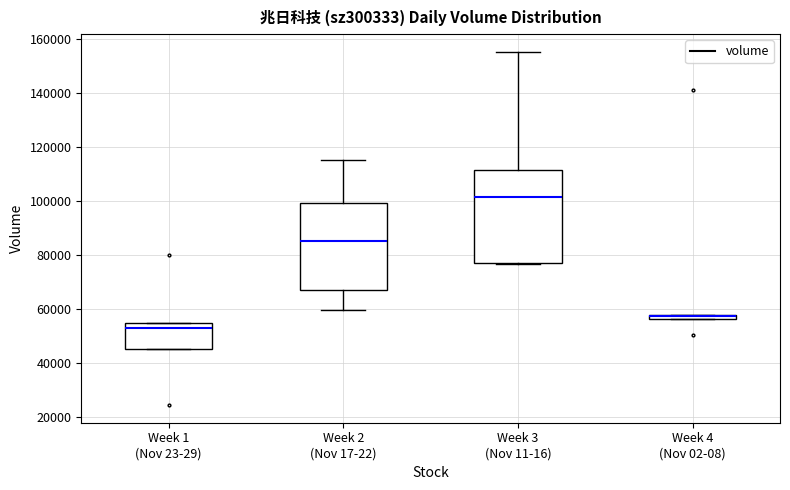

Where does the upper whisker of the box for Week 2 (Nov 17-22) end on the y-axis? The values are not printed on the chart, so give them approximately, as read against the axis.

116000